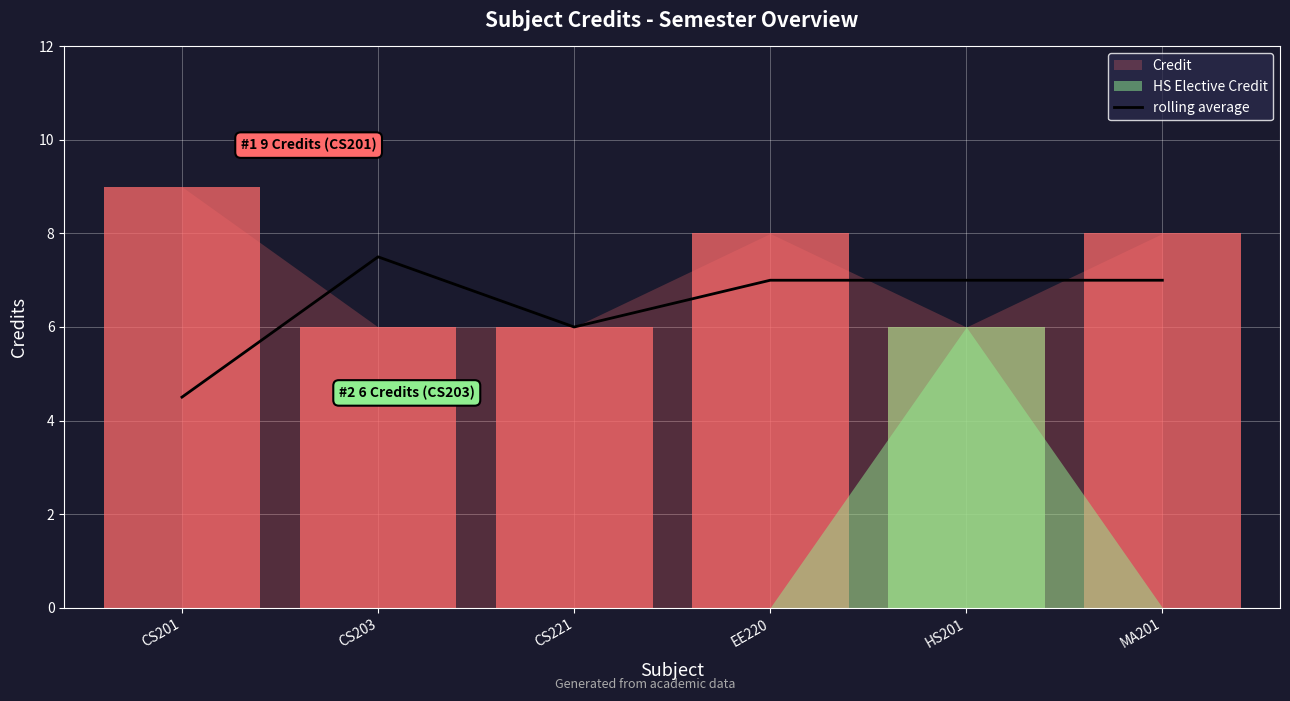

What is the difference between the second highest and minimum values?

2.5